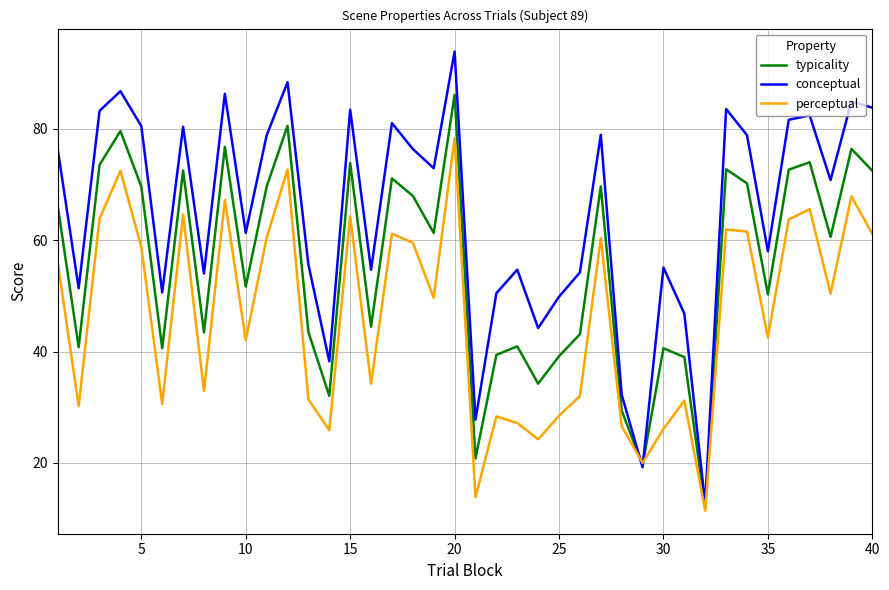

Which series has the largest total across all categories?

conceptual